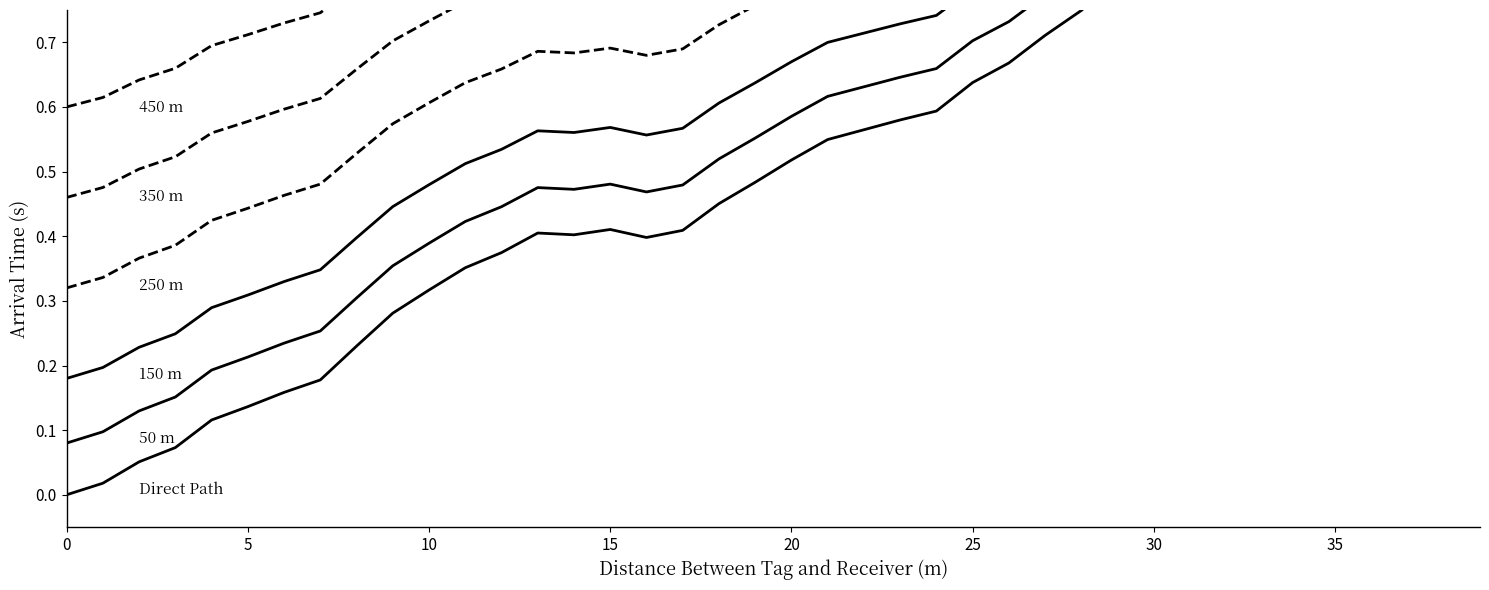

What is the sum of all 150 m values?

27.0